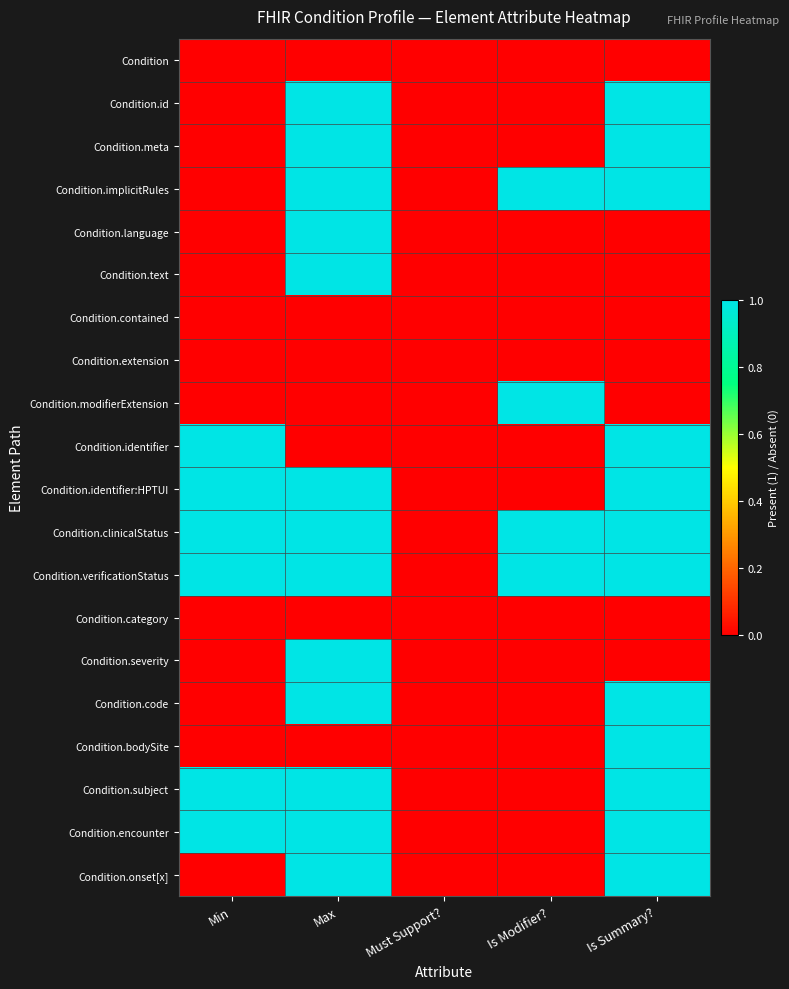

Reading left to right, transcribe all the data shown in this chart.

Condition: Min=0	Max=0	Must Support?=0	Is Modifier?=0	Is Summary?=0
Condition.id: Min=0	Max=1	Must Support?=0	Is Modifier?=0	Is Summary?=1
Condition.meta: Min=0	Max=1	Must Support?=0	Is Modifier?=0	Is Summary?=1
Condition.implicitRules: Min=0	Max=1	Must Support?=0	Is Modifier?=1	Is Summary?=1
Condition.language: Min=0	Max=1	Must Support?=0	Is Modifier?=0	Is Summary?=0
Condition.text: Min=0	Max=1	Must Support?=0	Is Modifier?=0	Is Summary?=0
Condition.contained: Min=0	Max=0	Must Support?=0	Is Modifier?=0	Is Summary?=0
Condition.extension: Min=0	Max=0	Must Support?=0	Is Modifier?=0	Is Summary?=0
Condition.modifierExtension: Min=0	Max=0	Must Support?=0	Is Modifier?=1	Is Summary?=0
Condition.identifier: Min=1	Max=0	Must Support?=0	Is Modifier?=0	Is Summary?=1
Condition.identifier:HPTUI: Min=1	Max=1	Must Support?=0	Is Modifier?=0	Is Summary?=1
Condition.clinicalStatus: Min=1	Max=1	Must Support?=0	Is Modifier?=1	Is Summary?=1
Condition.verificationStatus: Min=1	Max=1	Must Support?=0	Is Modifier?=1	Is Summary?=1
Condition.category: Min=0	Max=0	Must Support?=0	Is Modifier?=0	Is Summary?=0
Condition.severity: Min=0	Max=1	Must Support?=0	Is Modifier?=0	Is Summary?=0
Condition.code: Min=0	Max=1	Must Support?=0	Is Modifier?=0	Is Summary?=1
Condition.bodySite: Min=0	Max=0	Must Support?=0	Is Modifier?=0	Is Summary?=1
Condition.subject: Min=1	Max=1	Must Support?=0	Is Modifier?=0	Is Summary?=1
Condition.encounter: Min=1	Max=1	Must Support?=0	Is Modifier?=0	Is Summary?=1
Condition.onset[x]: Min=0	Max=1	Must Support?=0	Is Modifier?=0	Is Summary?=1